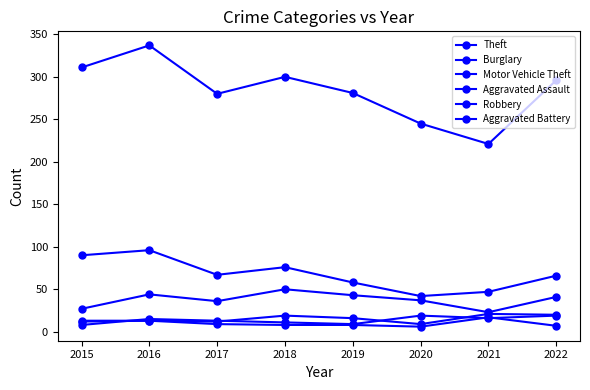

How many Robbery values are between 11 and 19?

6